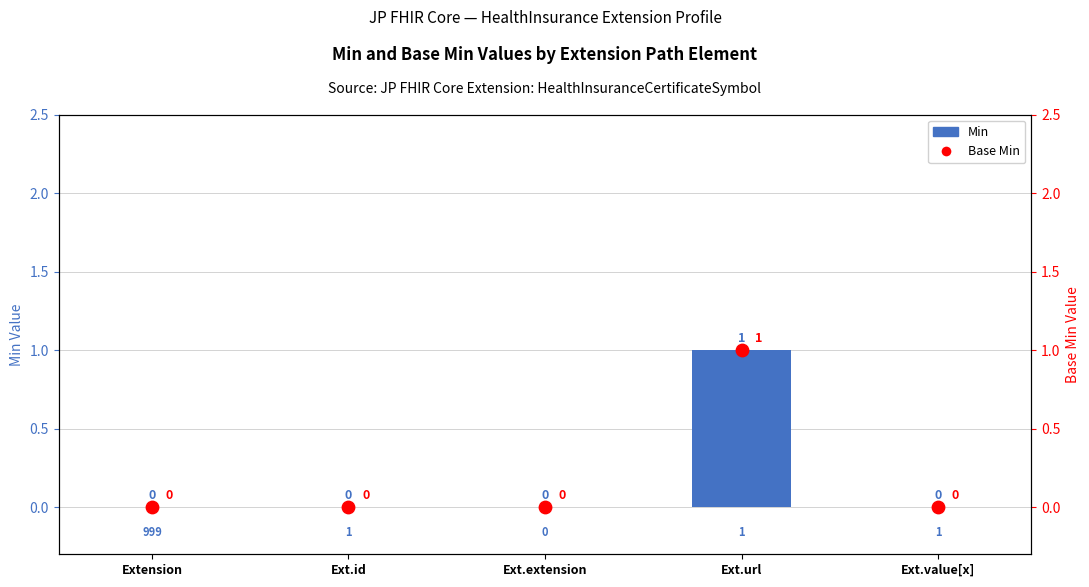

At how many categories does at least one series exceed 0?

1